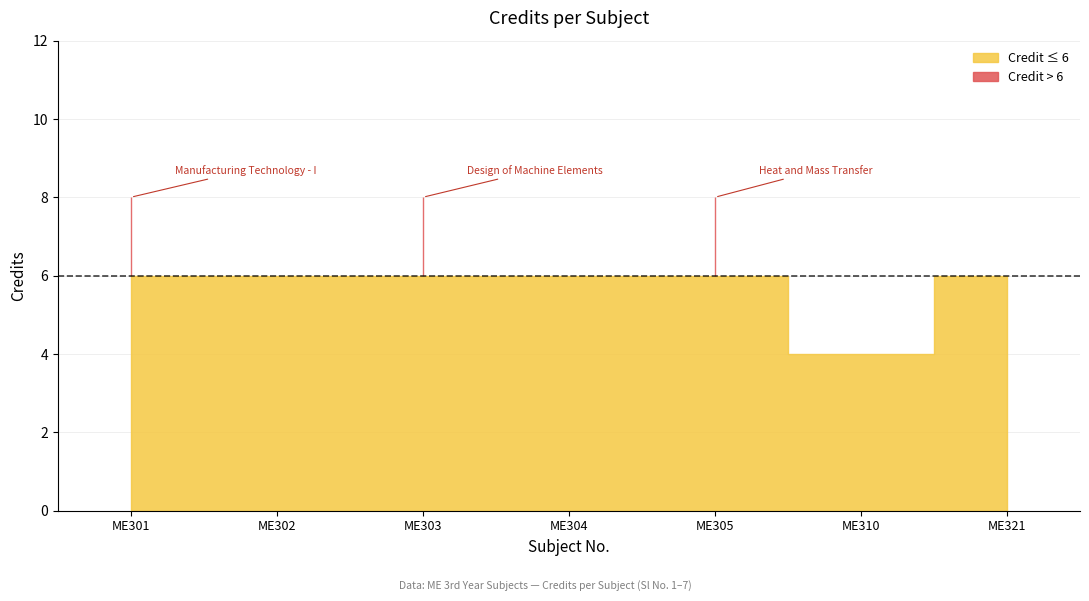

How many lines are shown in the chart?

1